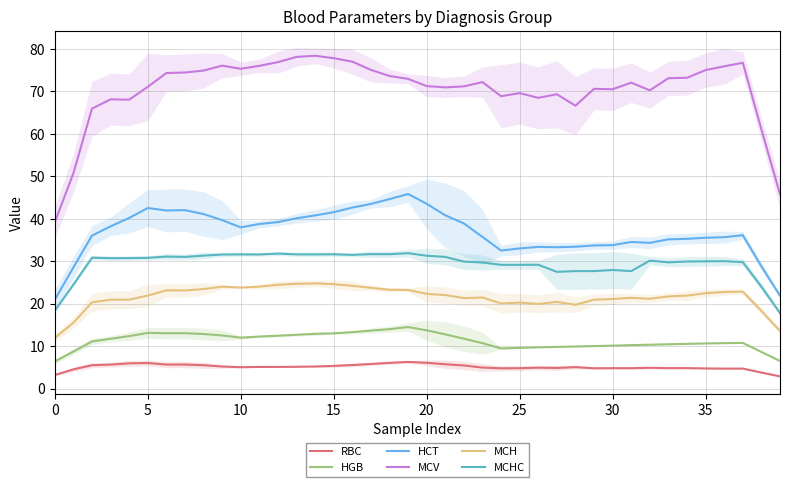

Between 21 and 10, which is larger?

21